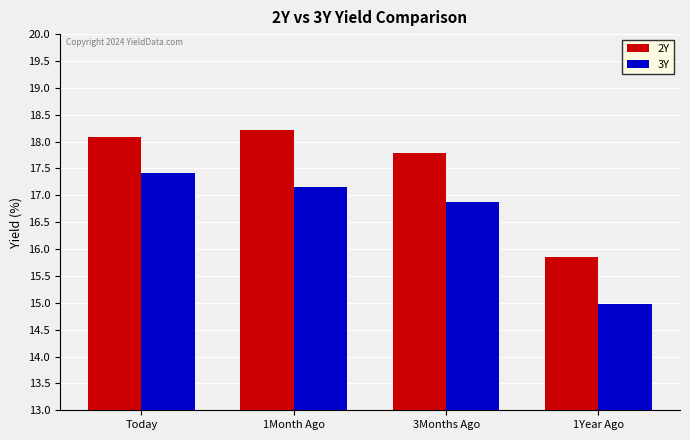

What is the average value of the 2Y series?

17.5